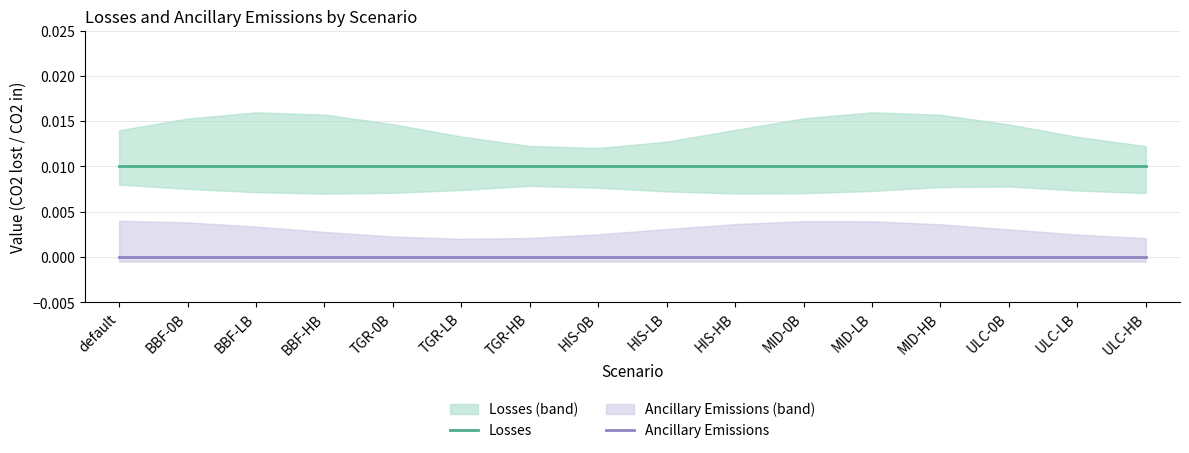

True or false: Losses and Ancillary Emissions cross at least once.

False